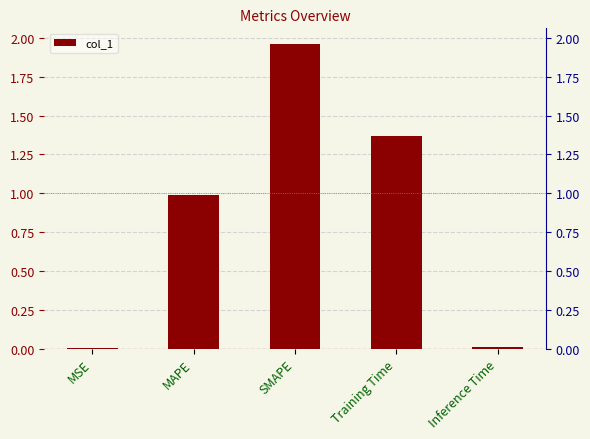

List the labels in order of value, smallest first.

MSE, Inference Time, MAPE, Training Time, SMAPE